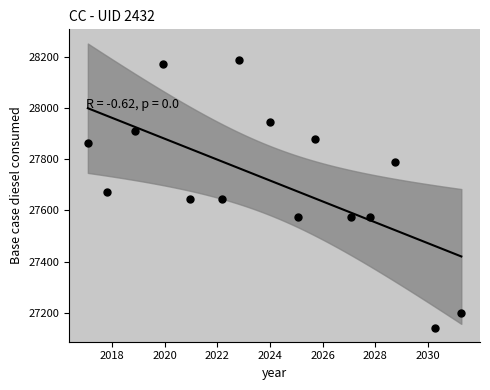

What is the range of Y values (max minus min)?

1047.7